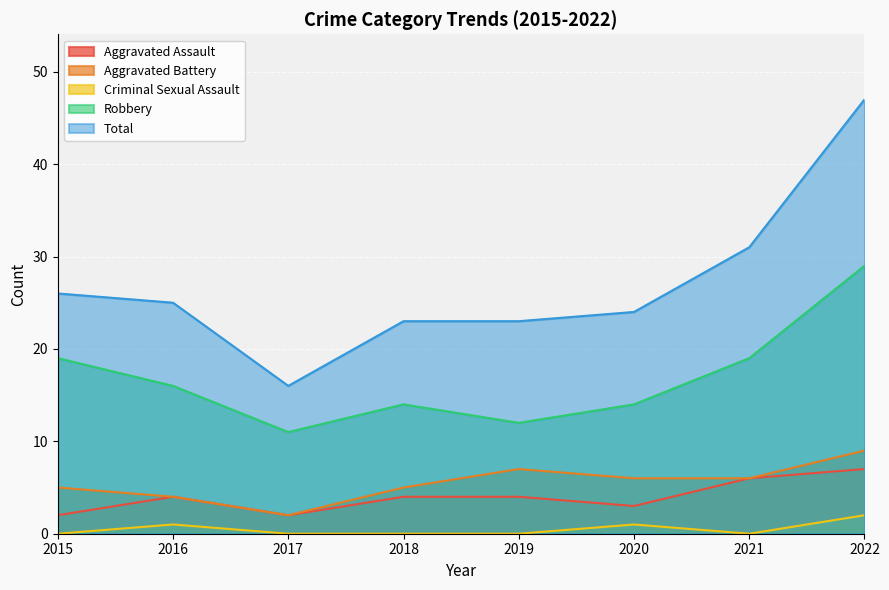

Rank the series by their maximum value, from highest to lowest.

Total, Robbery, Aggravated Battery, Aggravated Assault, Criminal Sexual Assault